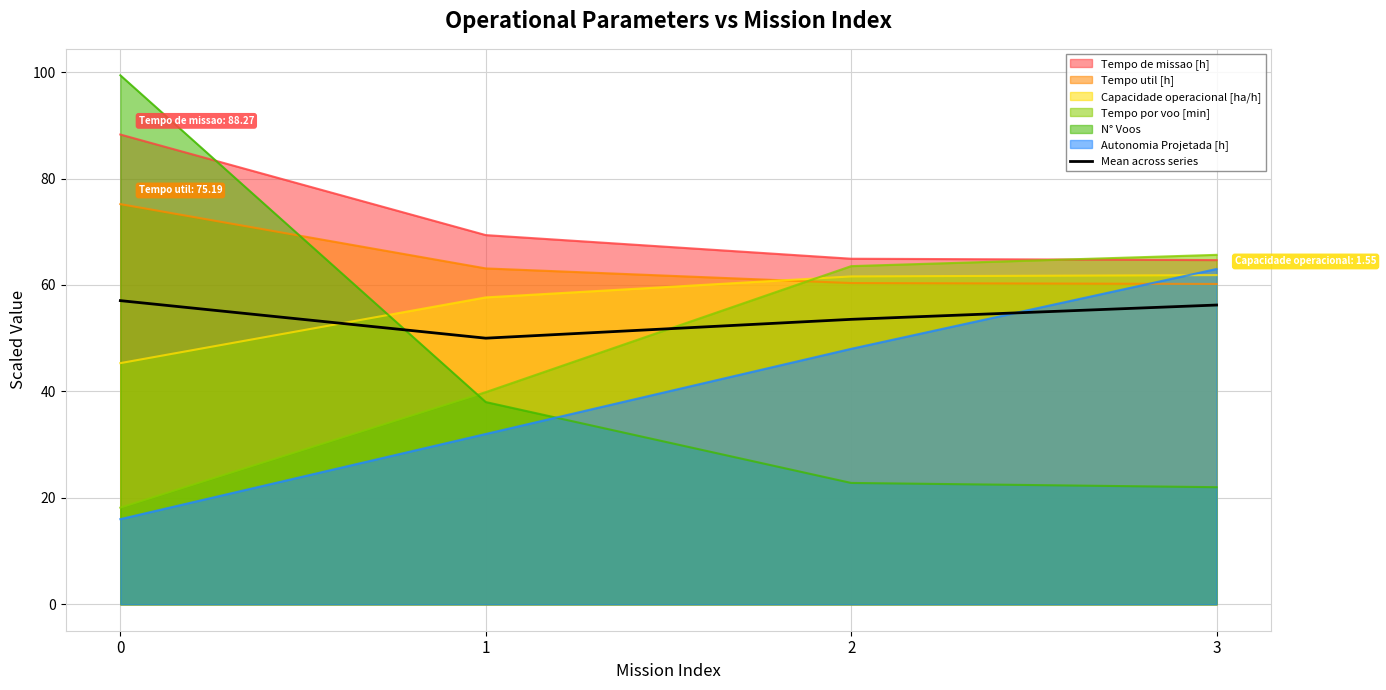

Rank the categories by value from highest to lowest.

0, 3, 2, 1